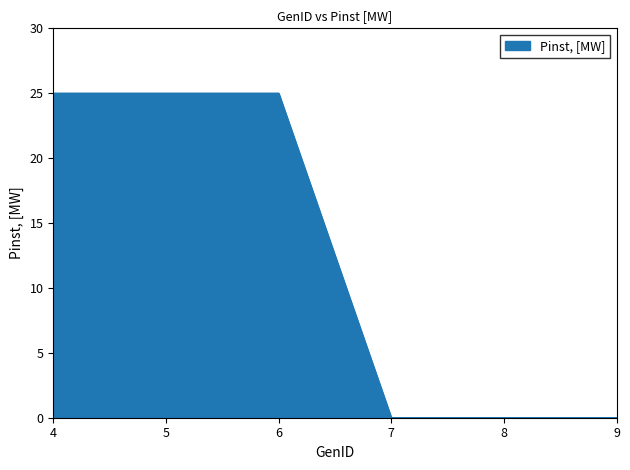

What is the maximum value shown in the chart?

25